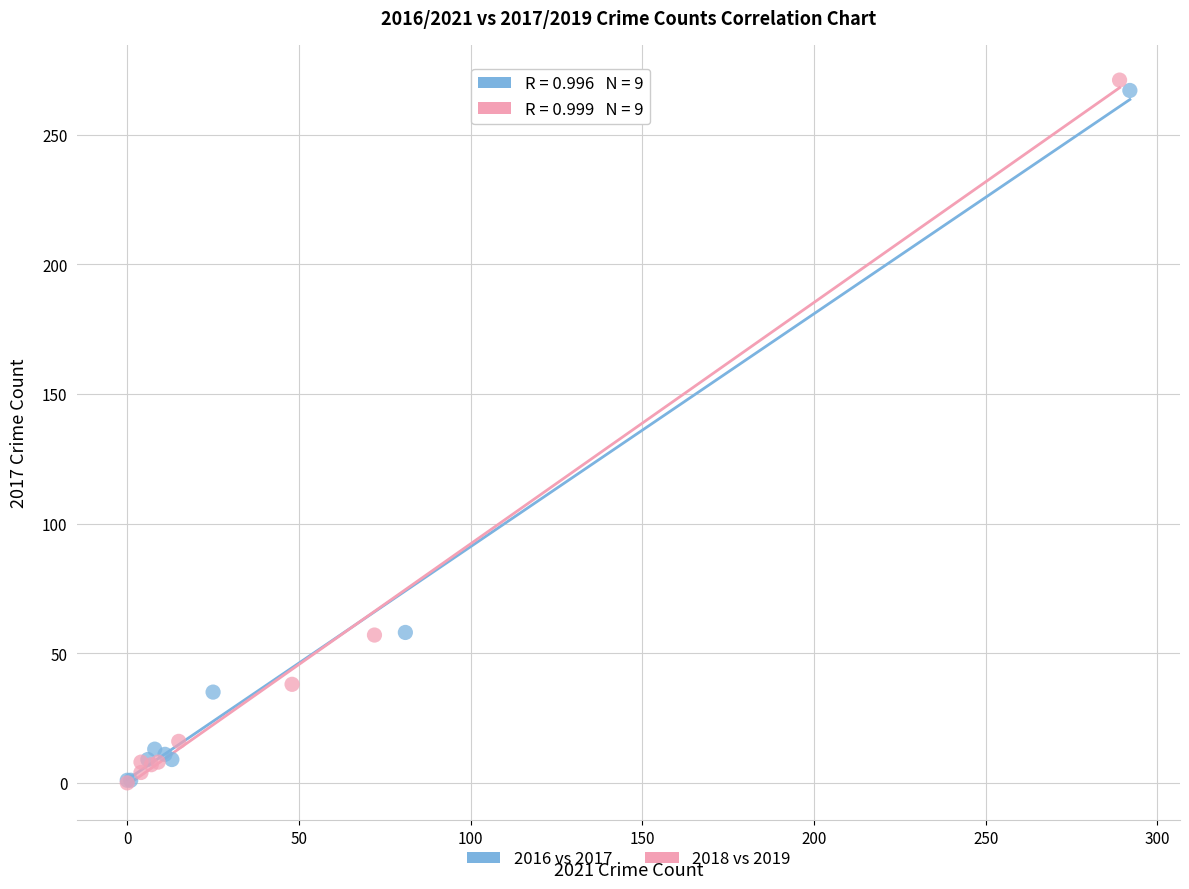

Which series has the largest Y range (max minus min)?

2018 vs 2019